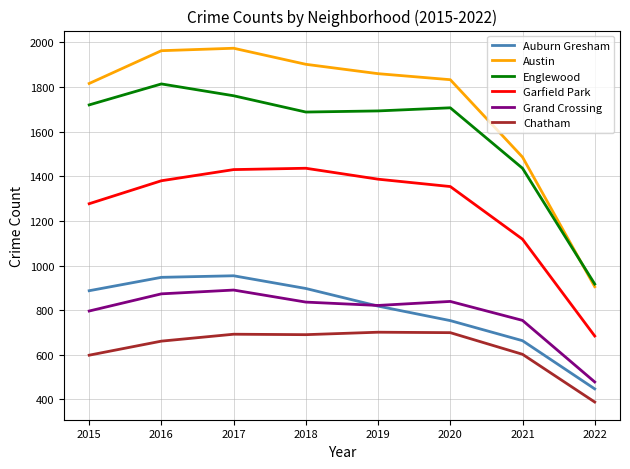

True or false: Austin and Grand Crossing cross at least once.

False